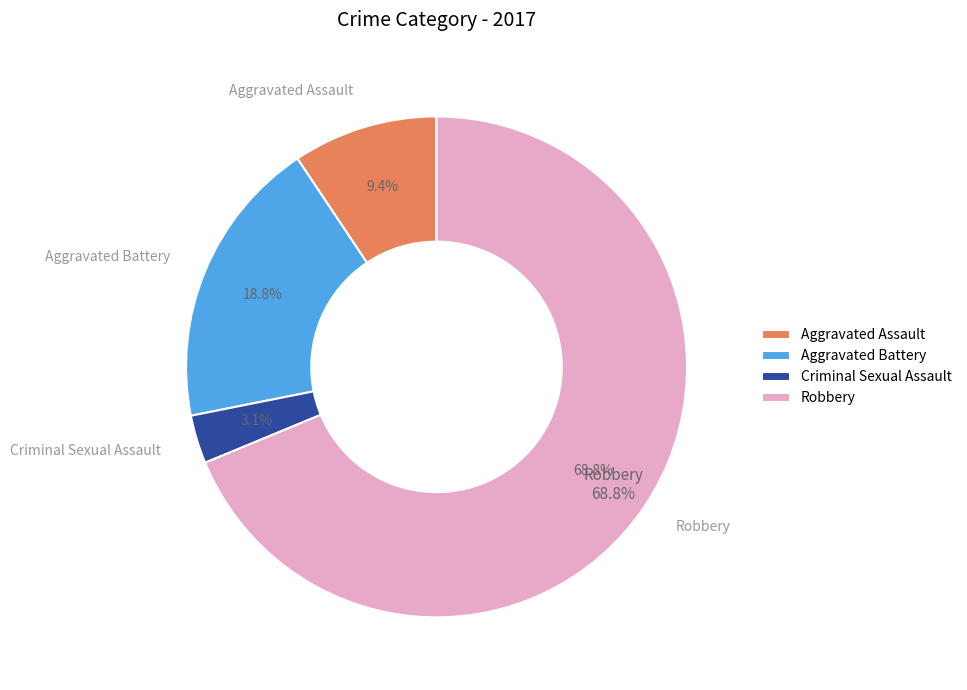

Is there a majority slice in this chart?

Yes